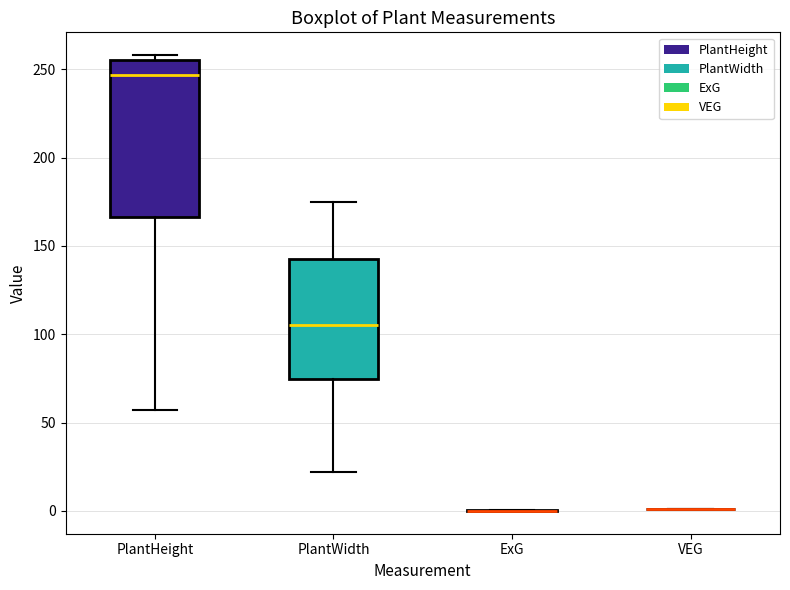

Reading left to right, read every box against the y-axis: the position of its median line, the range the box covers, and the ends of its whiskers. The values are not printed on the chart, so give them approximately, as read against the axis.

PlantHeight: median 245, box 165 to 255, whiskers 55 to 260
PlantWidth: median 105, box 75 to 145, whiskers 20 to 175
ExG: box collapsed to a line at 0, whiskers 0 to 0
VEG: box collapsed to a line at 0, whiskers 0 to 0